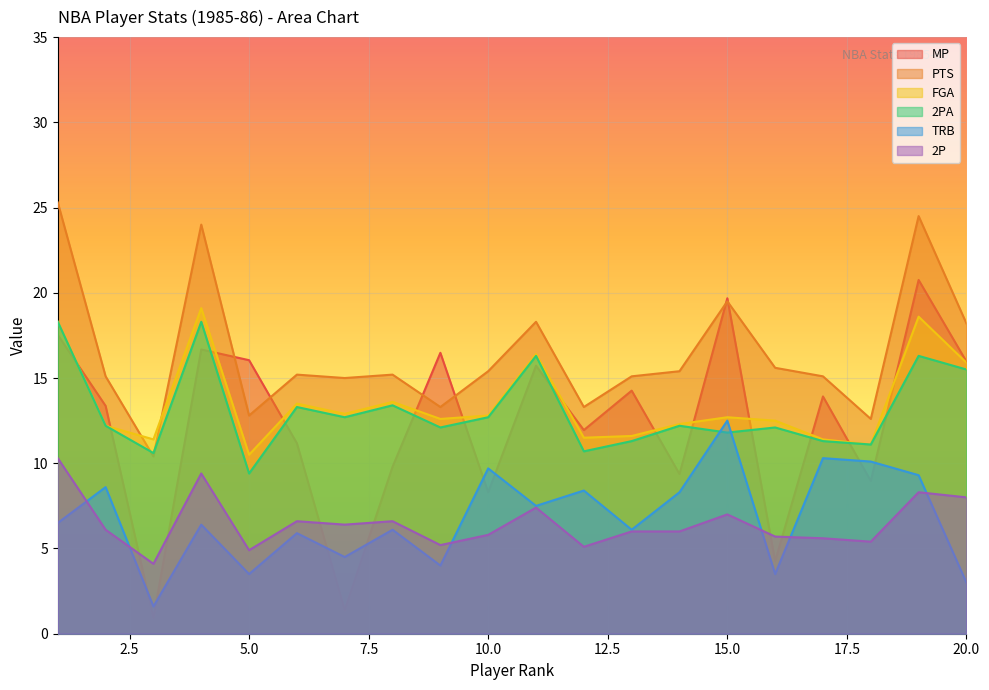

What is the total value across all series at 10.0?

64.7